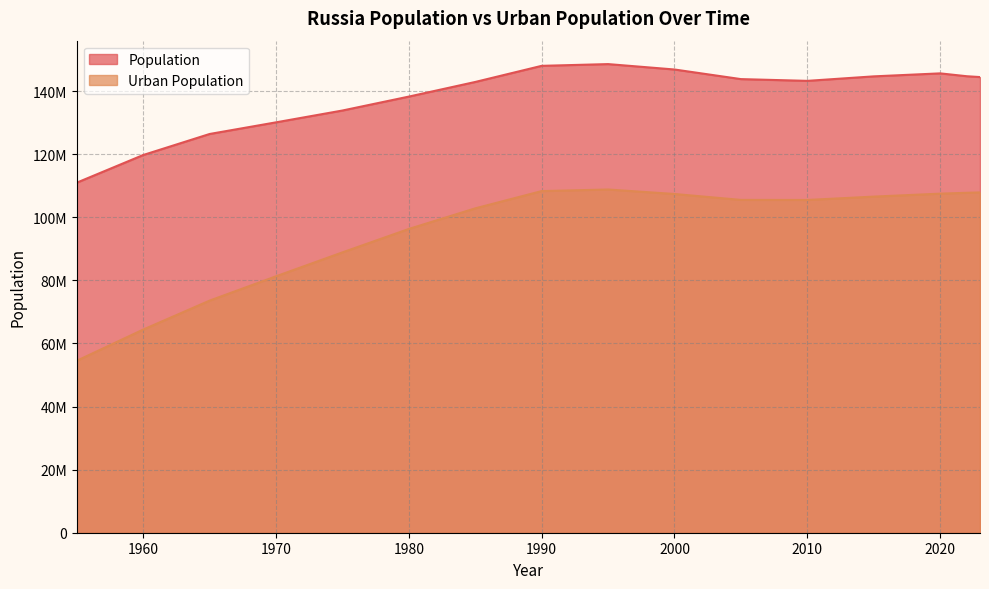

What is the difference between the Population values at 1985 and 1980?

4638972